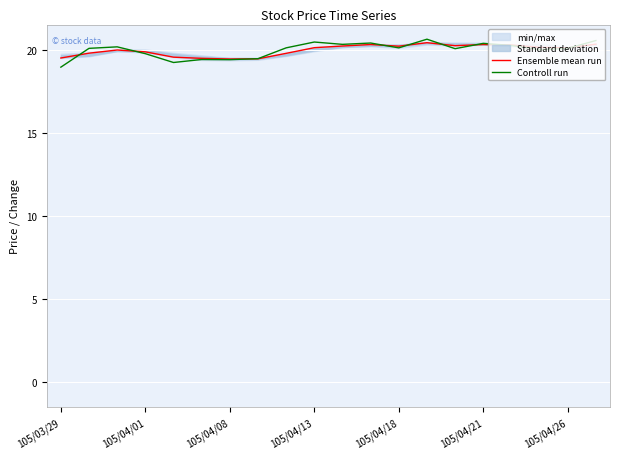

How many intersections are there between Ensemble mean run and Controll run?

9